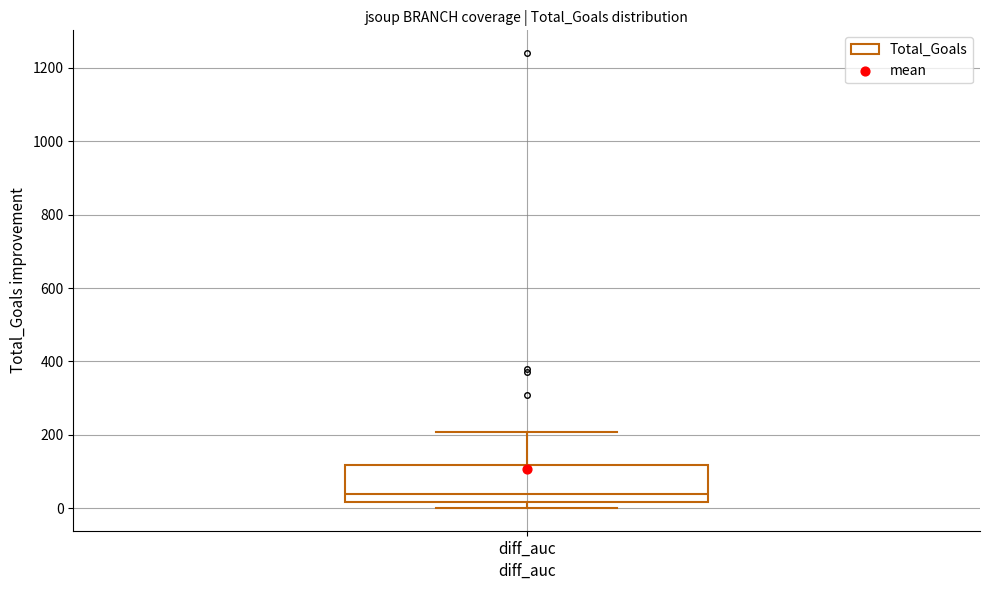

Transcribe this box plot: give where the median line is, the range the box spans, and where the two whiskers end, as read against the y-axis. The values are not printed on the chart, so give them approximately, as read against the axis.

median 40, box 20 to 120, whiskers 0 to 200